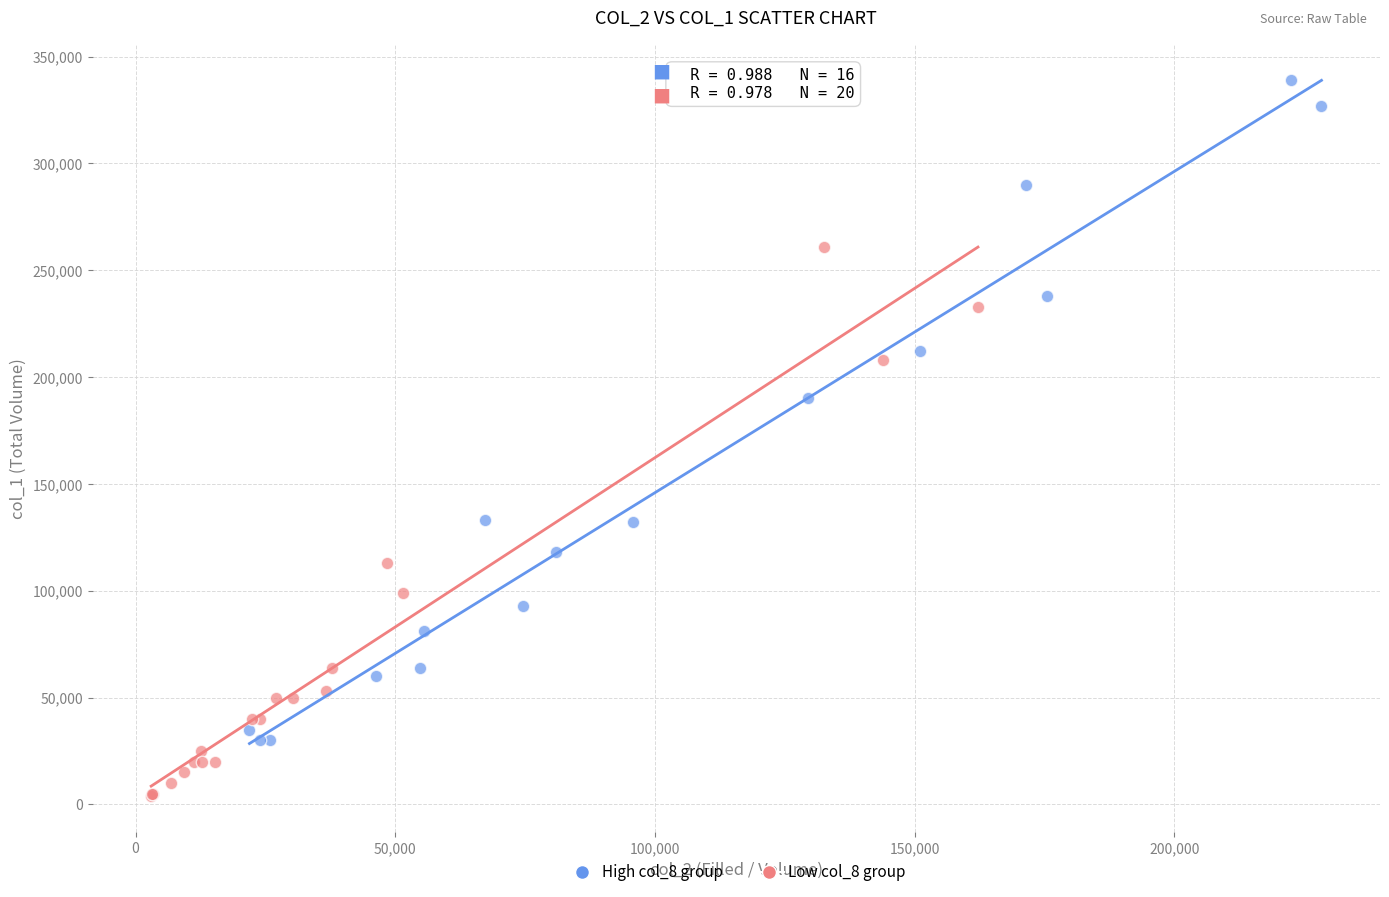

Which series reaches the minimum Y coordinate?

Low col_8 group